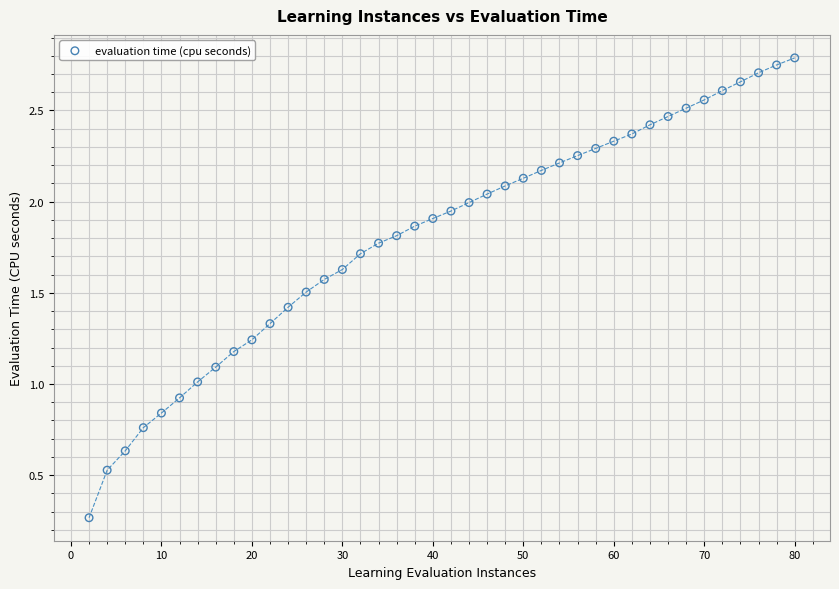

What is the range of X values (max minus min)?

78.0